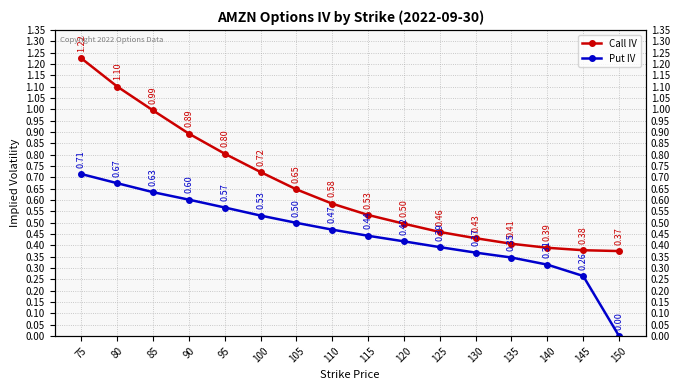

What are all the series names shown in the legend?

Call IV, Put IV